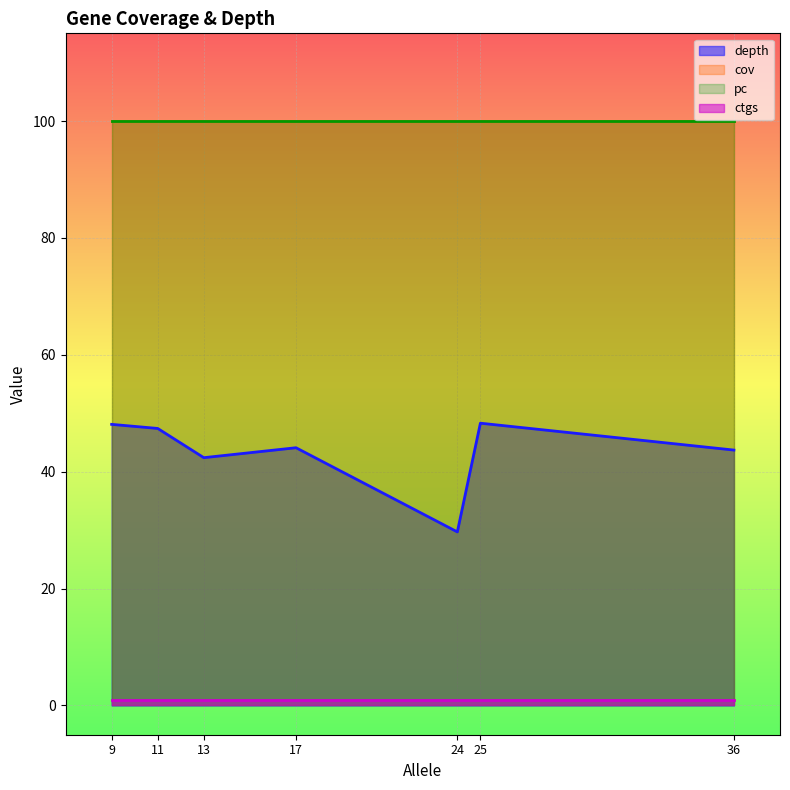

True or false: pc has a value of 33.8 at 36.

False